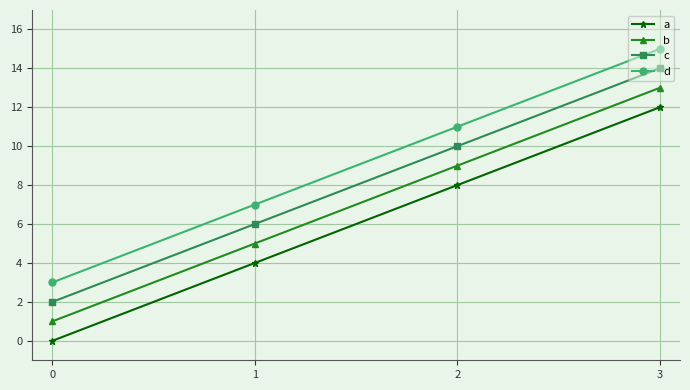

At which category is the sum across all series the highest?

3